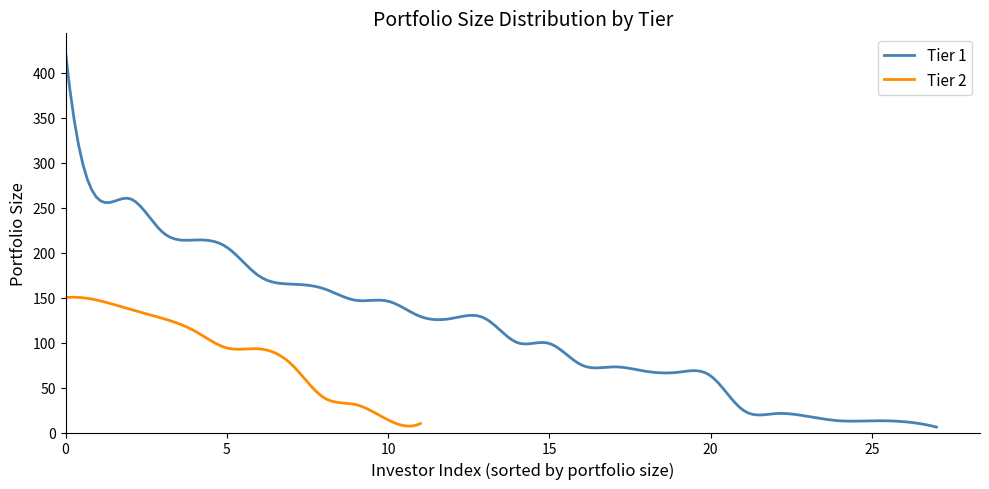

How many interior local peaks (higher than both neighbors) does the data have?

12